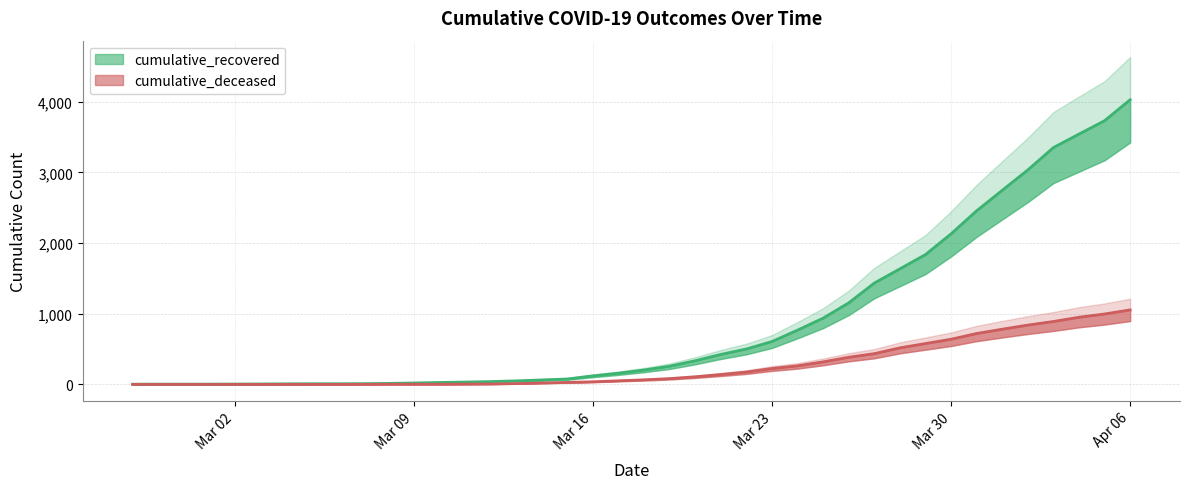

Reading left to right, extract all data points from this chart.

cumulative_recovered: 3	4	4	4	5	6	8	9	9	10	14	20	27	33	40	50	63	77	121	159	204	258	335	424	501	607	768	938	1154	1434	1635	1837	2130	2456	2746	3034	3350	3541	3730	4027
cumulative_deceased: 0	0	0	0	0	0	0	0	0	1	2	2	2	4	6	11	20	28	37	51	65	82	108	140	175	225	263	319	384	435	517	578	639	720	781	839	890	950	996	1054